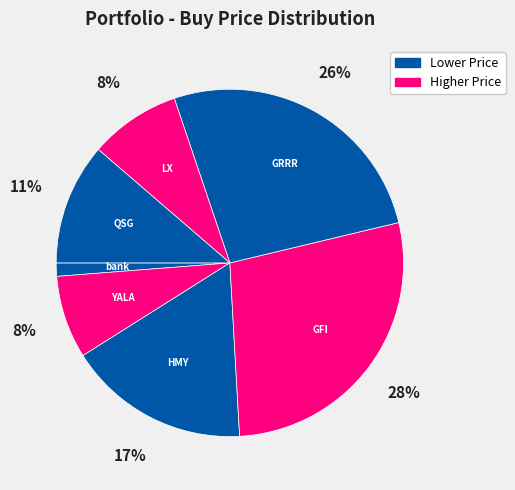

How many slices are in this pie chart?

7